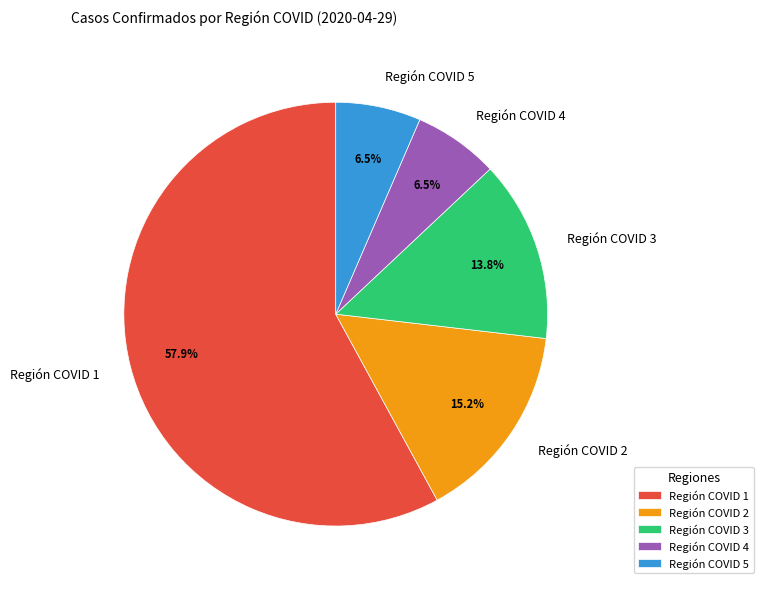

What is the ratio of the value at Región COVID 3 to the value at Región COVID 4?

2.1